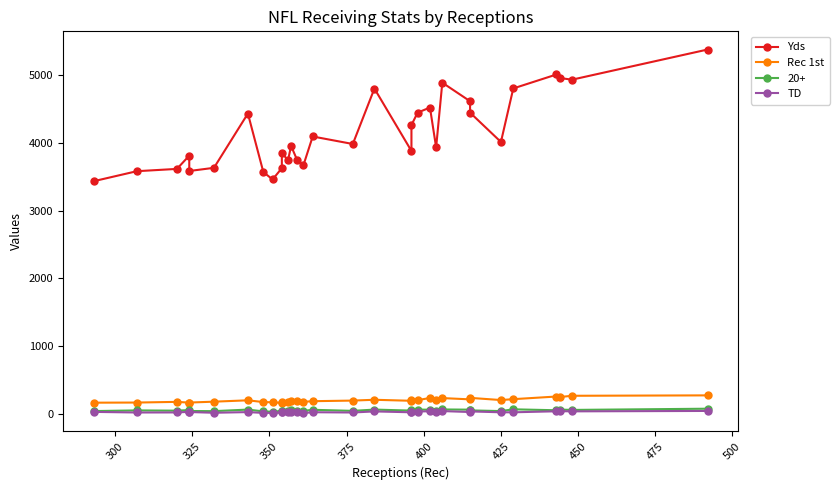

What is the difference between the maximum and minimum values in the Rec 1st series?

111